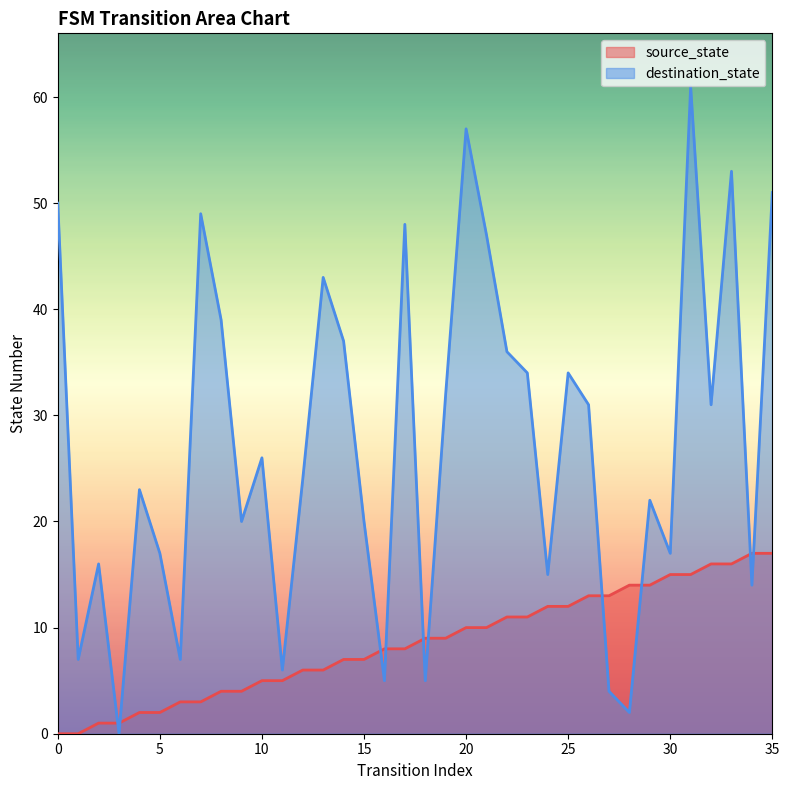

Which has a higher value, 2 or 9?

9